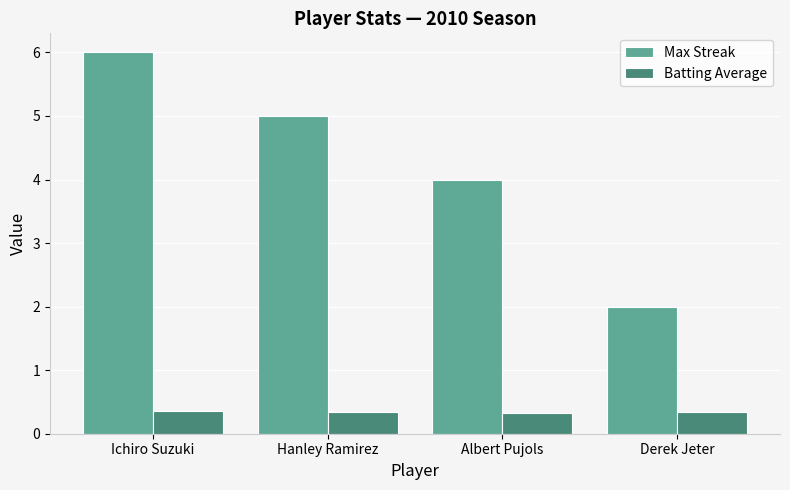

At Hanley Ramirez, list the series in order from smallest to largest.

Batting Average, Max Streak